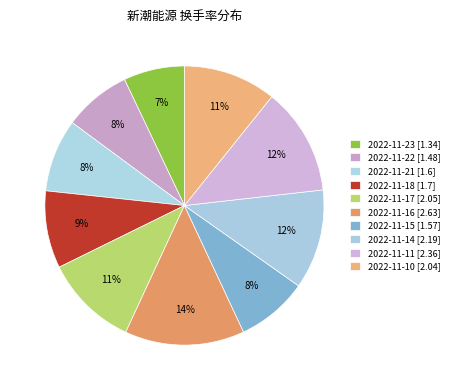

To the nearest percent, what percentage of the pie is 2022-11-15?

8%